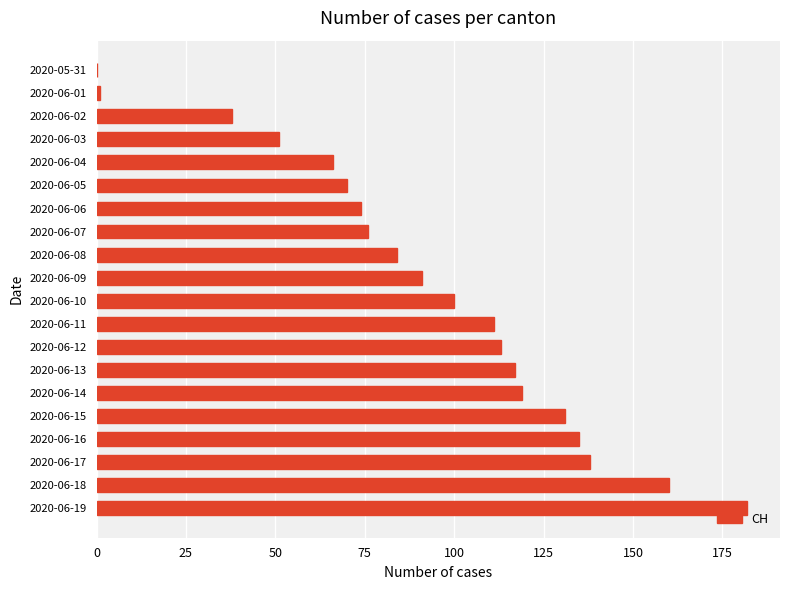

What is the maximum value shown in the chart?

182